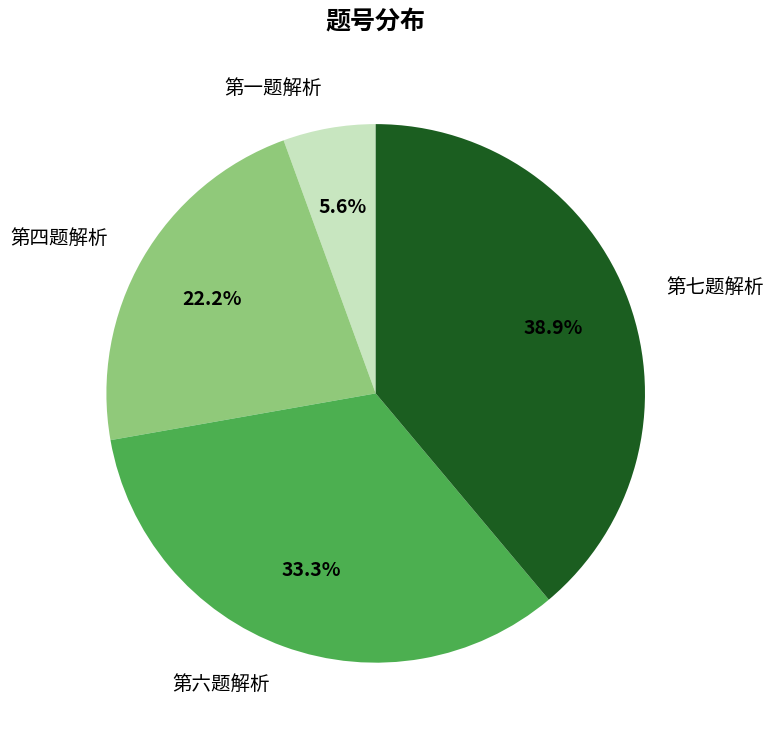

To the nearest percent, what is the combined percentage of 第一题解析 and 第四题解析?

28%